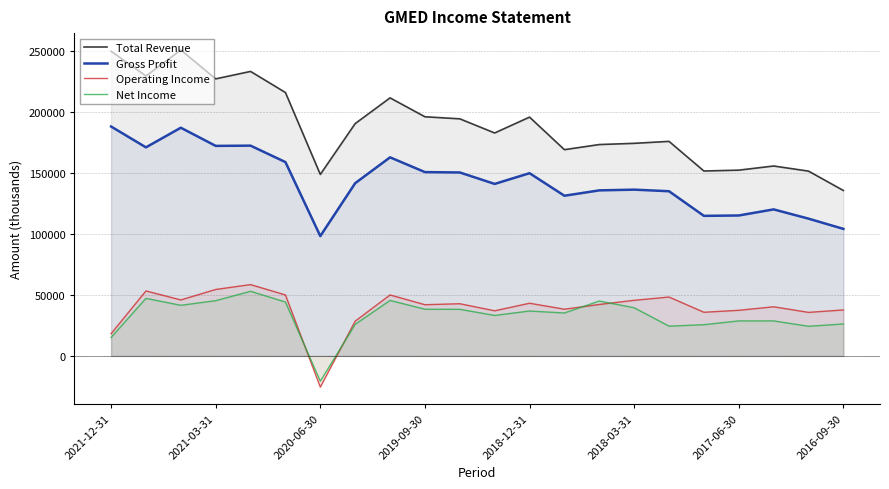

Which series has the largest total across all categories?

Total Revenue